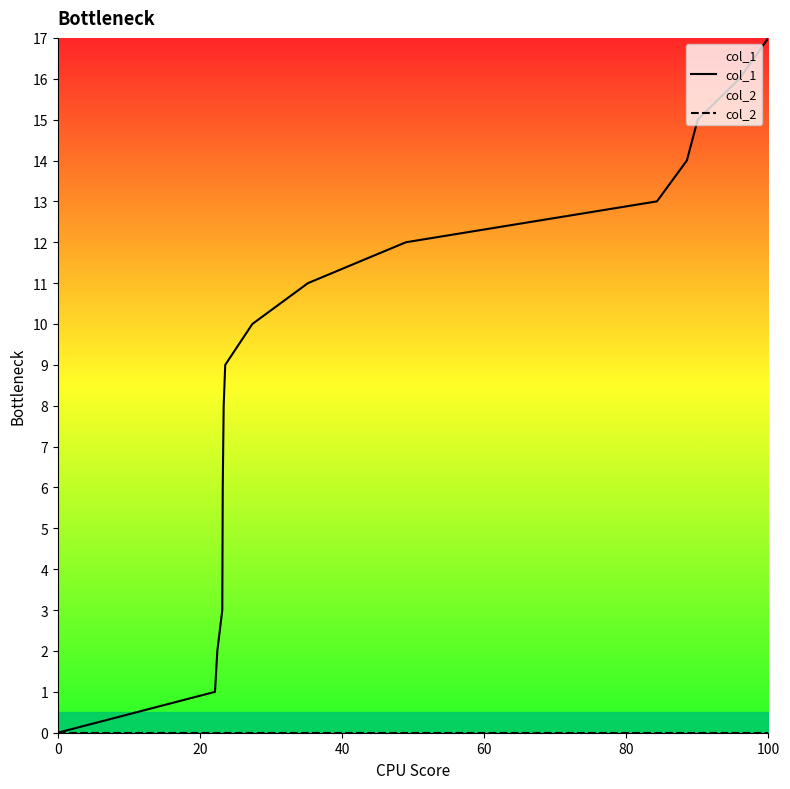

True or false: col_2 and col_1 cross at least once.

False